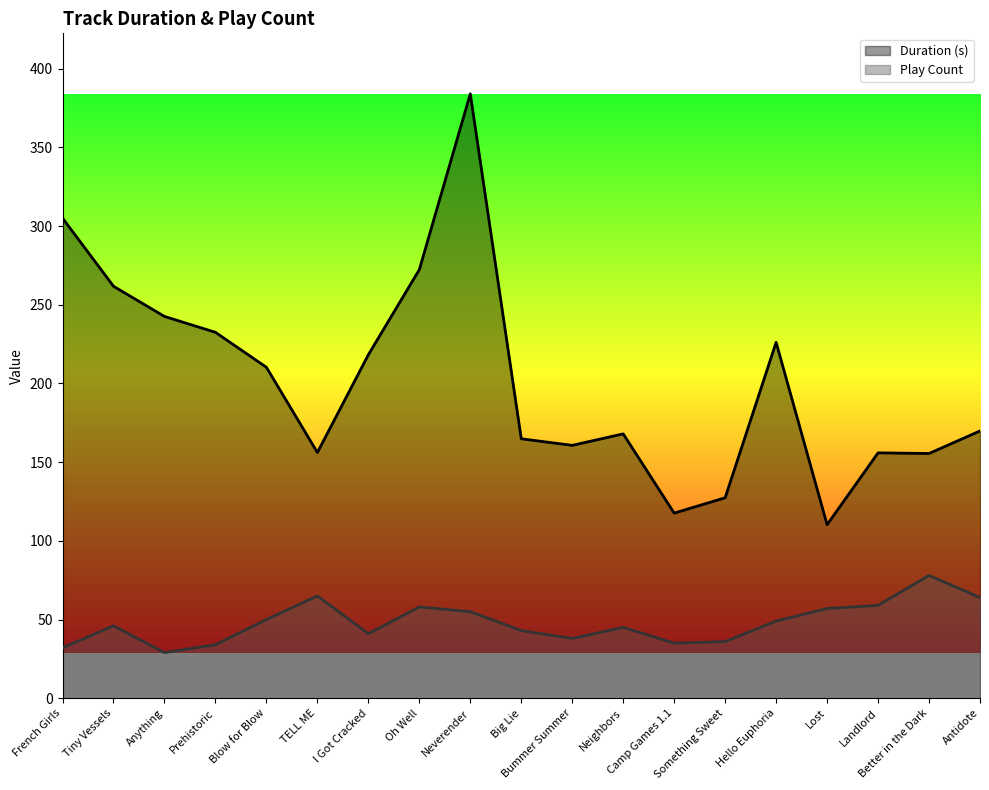

Between TELL ME and Neverender, which is larger?

Neverender